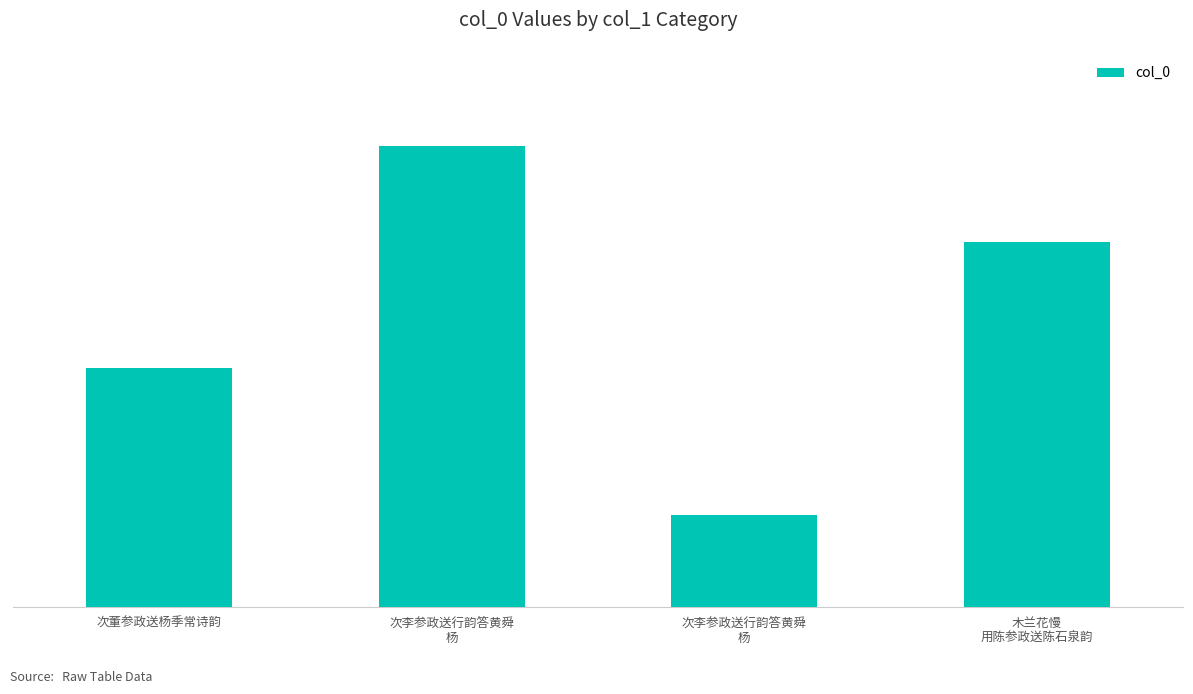

How many values are between 500456 and 966385?

3